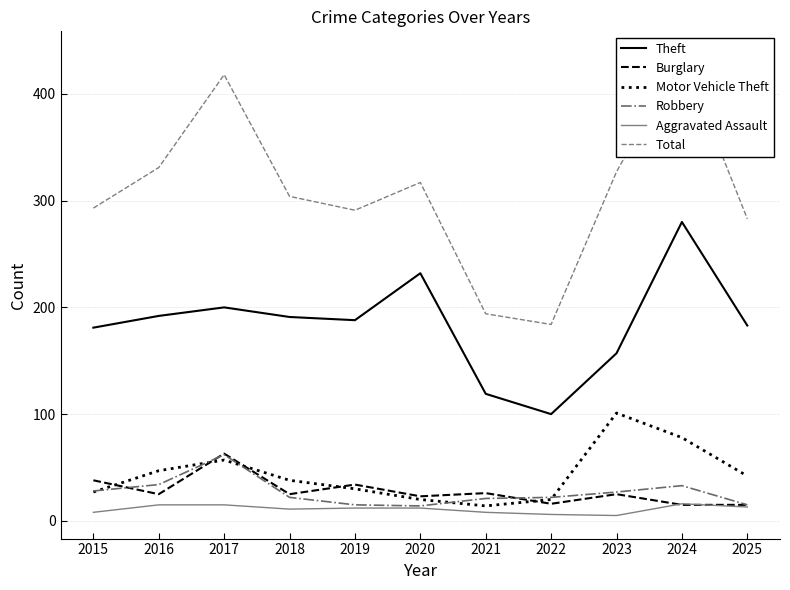

What is the highest value of the Aggravated Assault series?

16